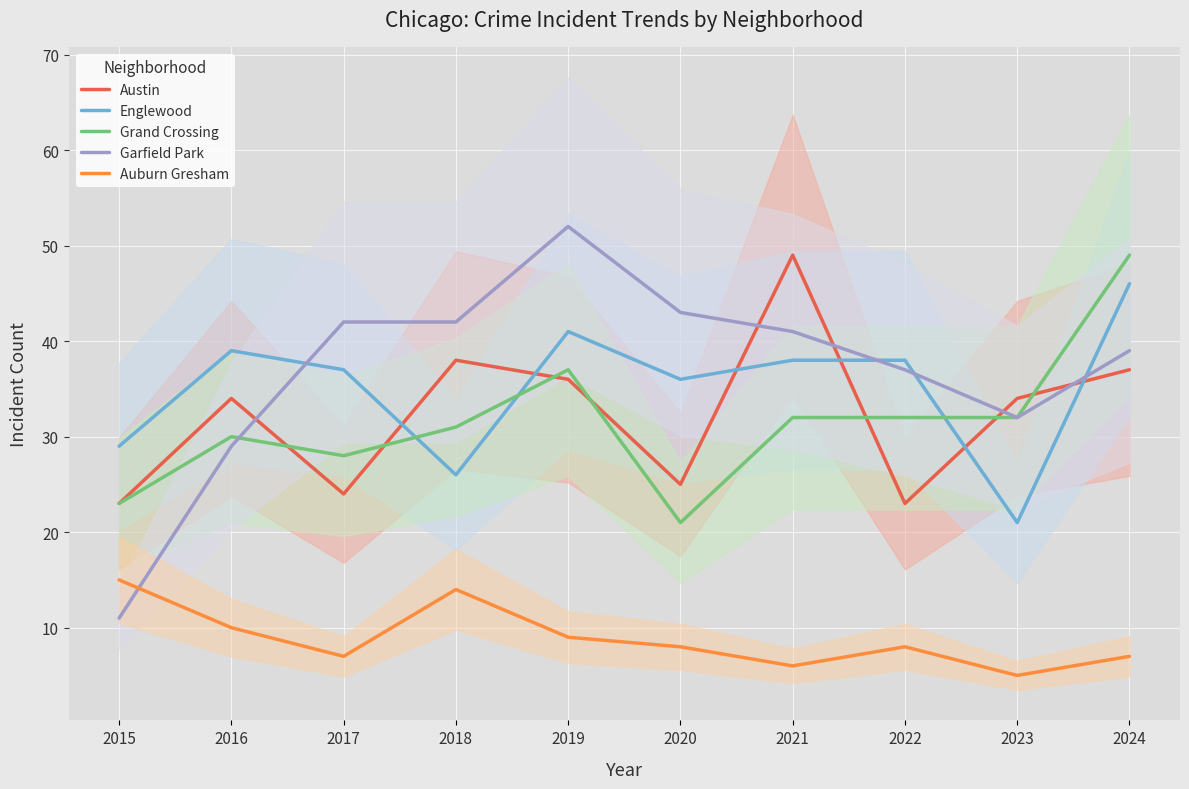

Where is the first local maximum for Auburn Gresham?

2018